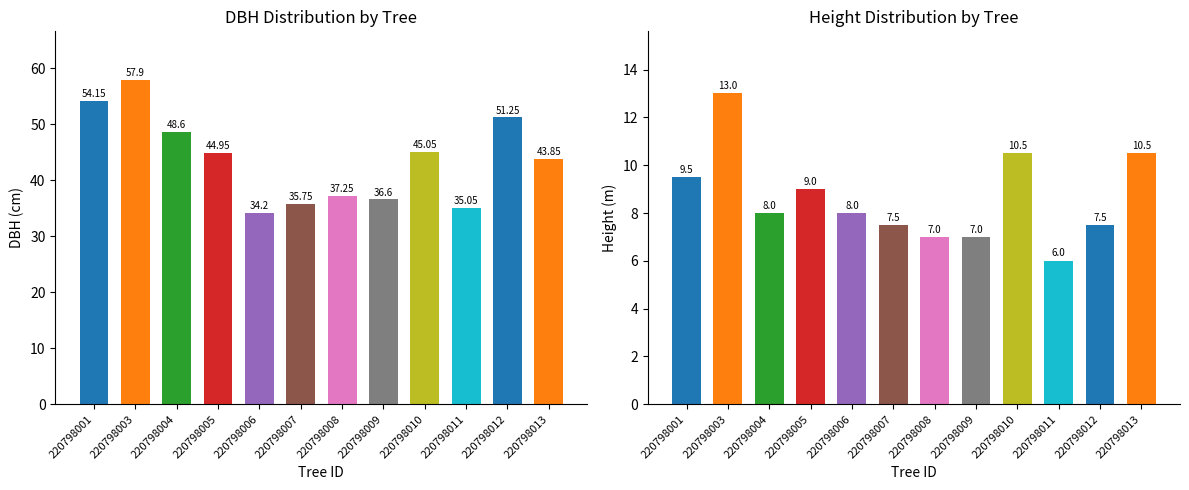

Reading left to right, what are all the values shown in this chart?

dbh: 220798001=54.1	220798003=57.9	220798004=48.6	220798005=45.0	220798006=34.2	220798007=35.8	220798008=37.2	220798009=36.6	220798010=45.0	220798011=35.0	220798012=51.2	220798013=43.9
h: 220798001=9.5	220798003=13.0	220798004=8.0	220798005=9.0	220798006=8.0	220798007=7.5	220798008=7.0	220798009=7.0	220798010=10.5	220798011=6.0	220798012=7.5	220798013=10.5